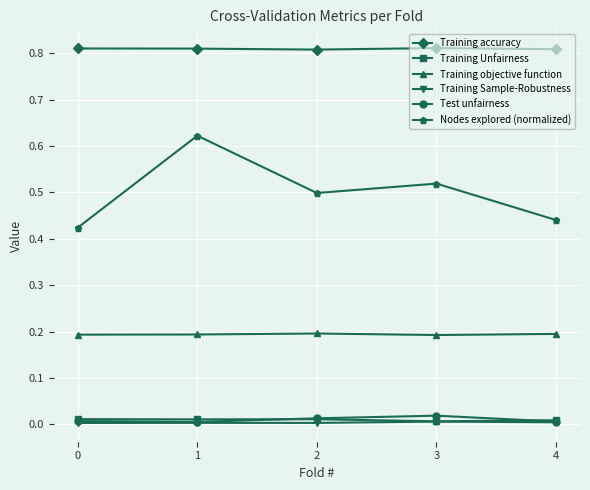

Is it true that Training objective function equals 0.2 at 3?

True